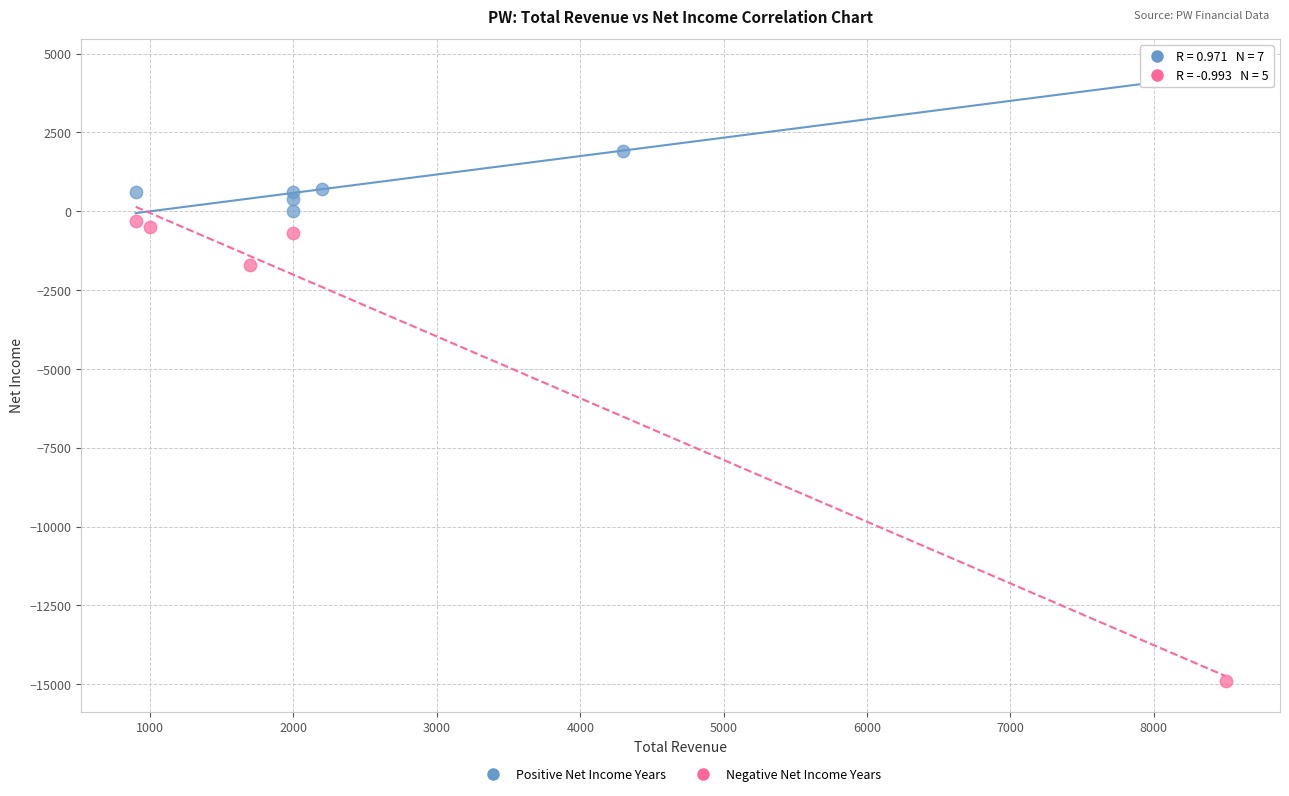

Which series contains the highest Y value?

Positive Net Income Years